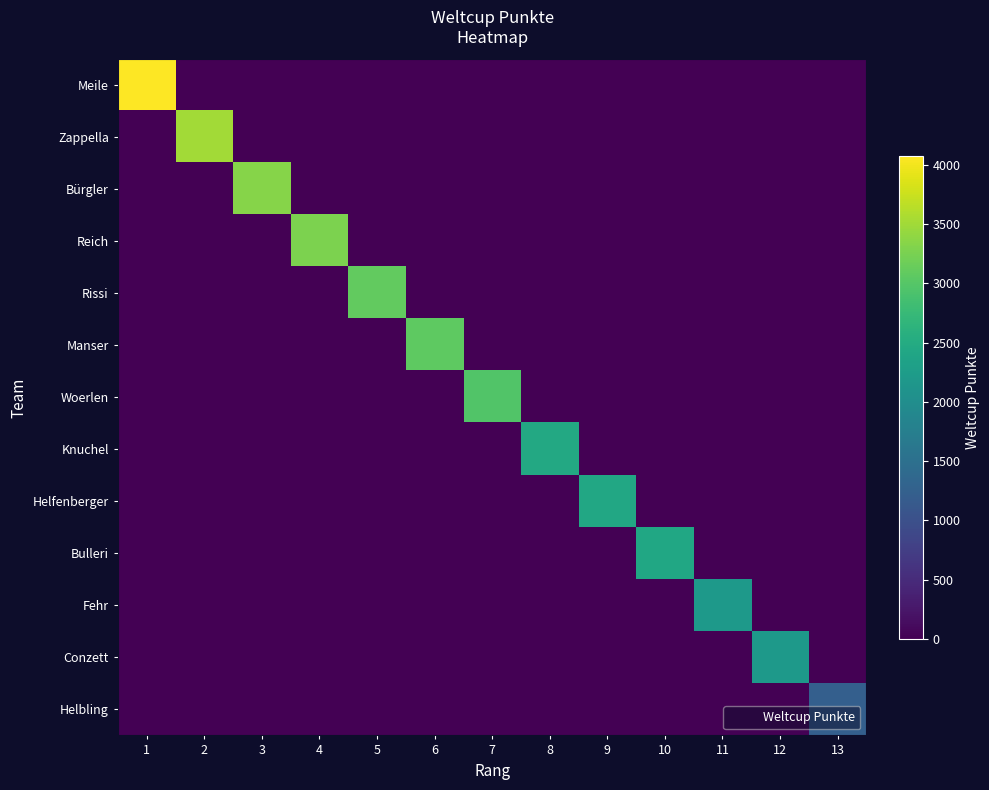

What is the difference between the highest and lowest values at 4?

3267